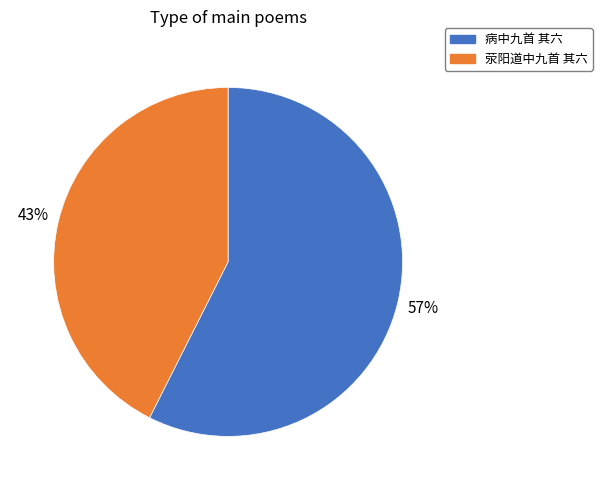

Count the number of slices in the pie.

2